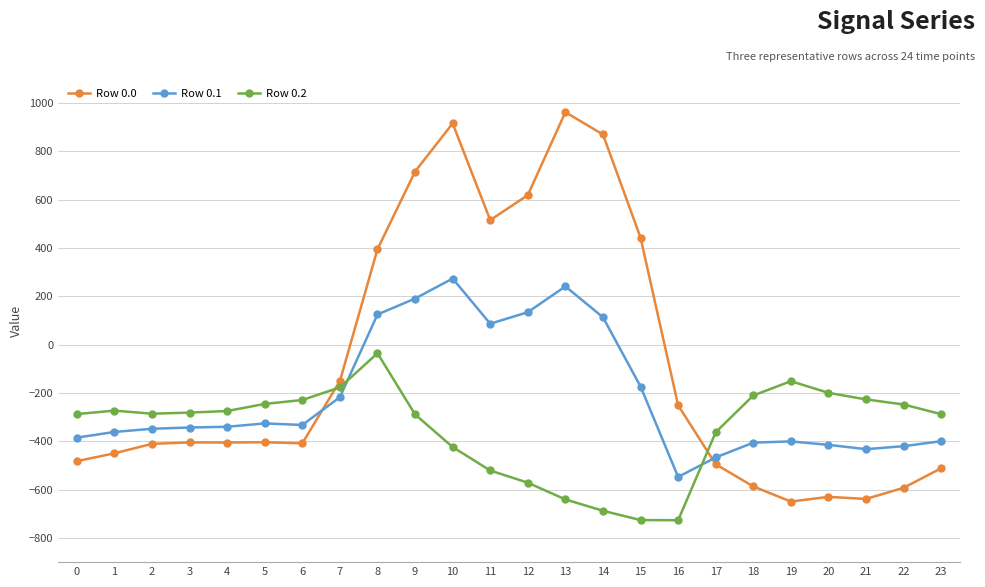

What is the total value across all series at 14?

296.5